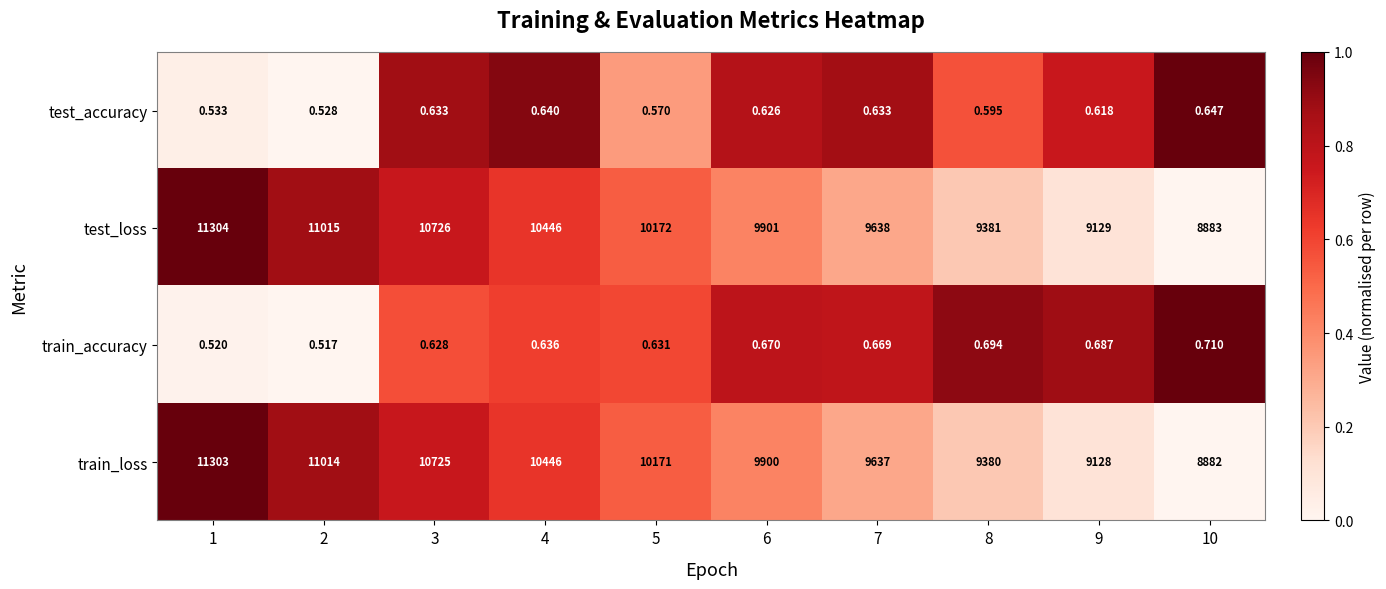

What is the total value across all series at 7?

19276.3